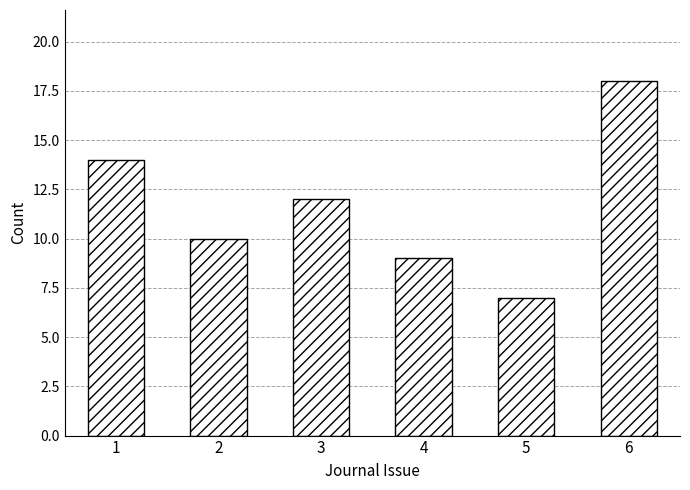

What is the minimum value shown in the chart?

7